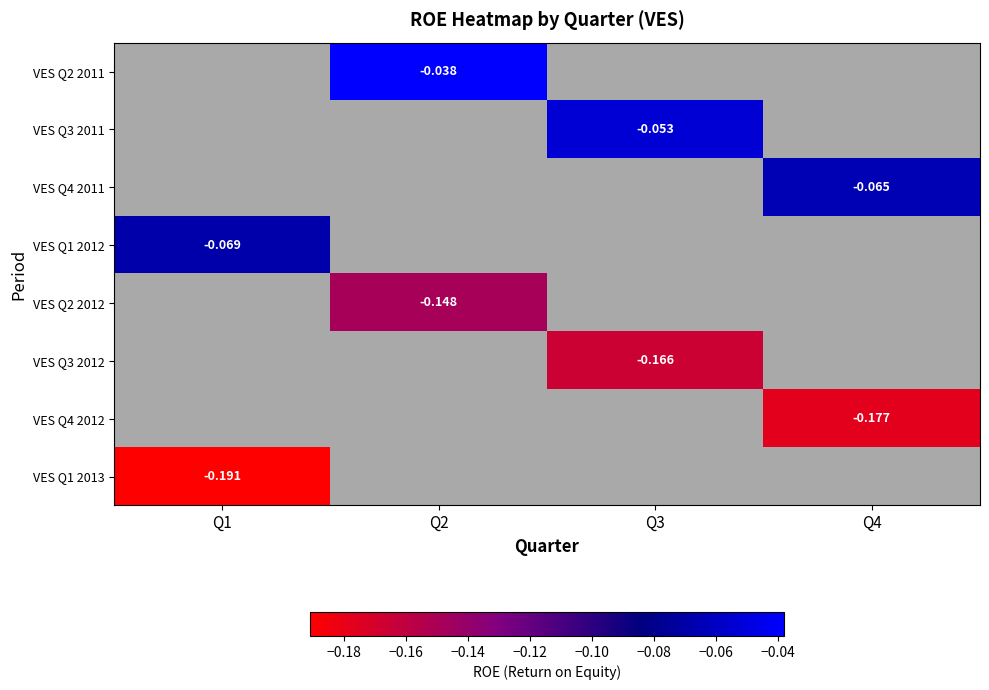

At which category does the chart reach its peak across all series?

Q2